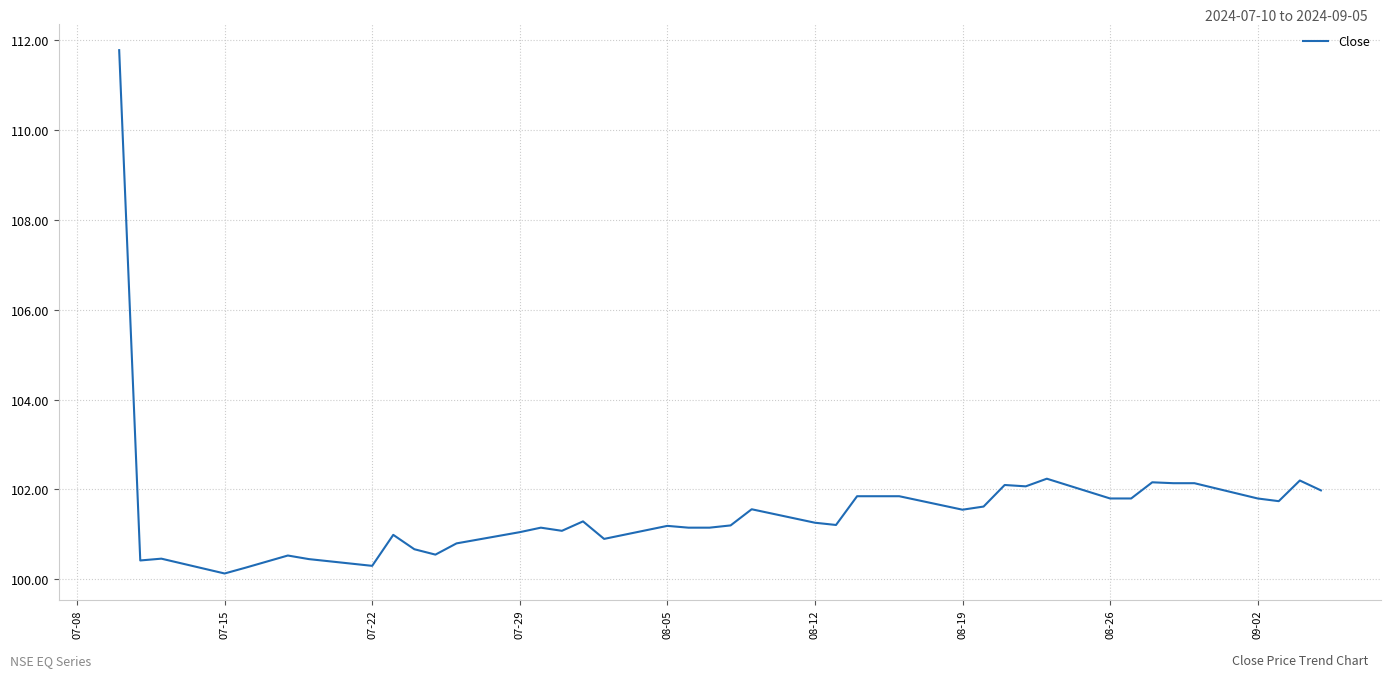

What is the smallest value displayed?

100.1